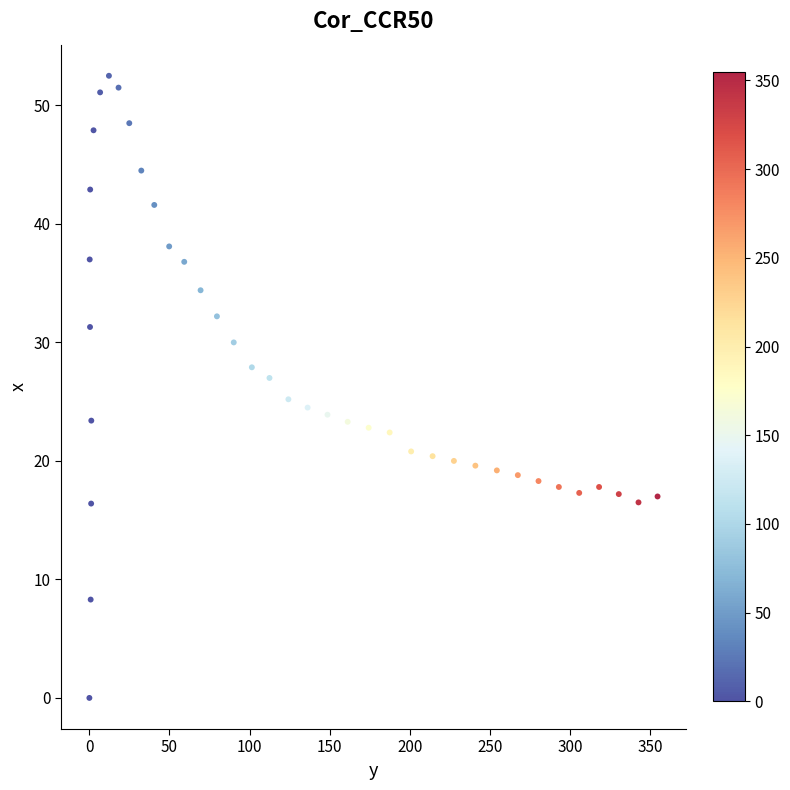

What is the range of Y values (max minus min)?

52.5